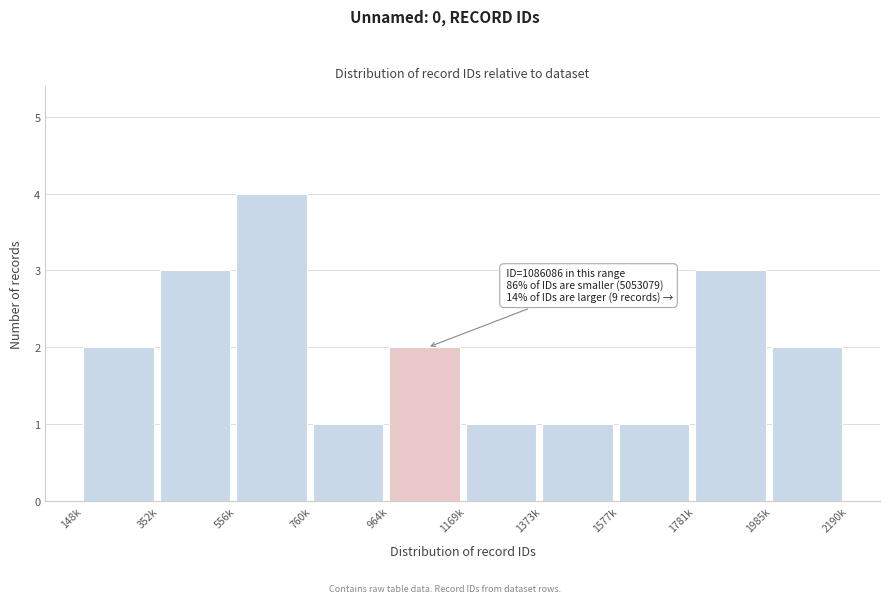

Reading right to left, transcribe all the data shown in this chart.

2	3	1	1	1	2	1	4	3	2